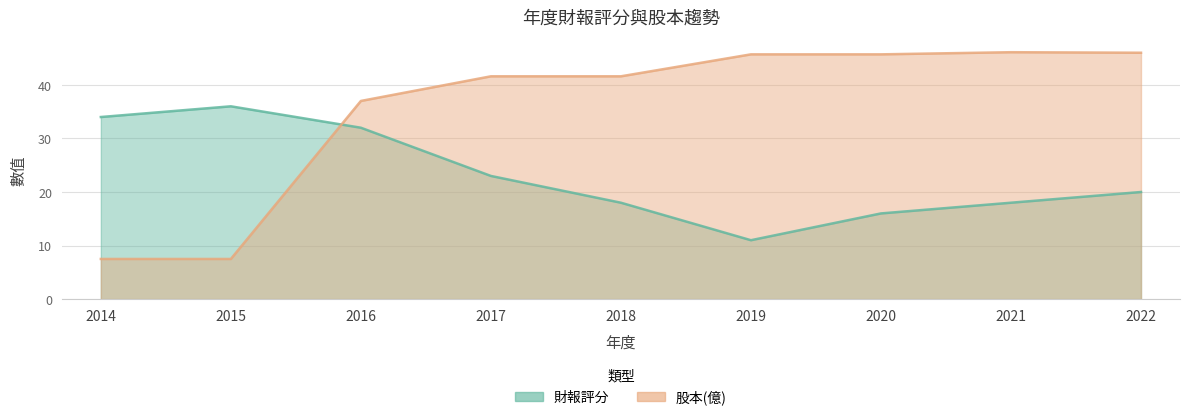

What is the sum of the 股本(億) values at 2014 and 2018?

49.1